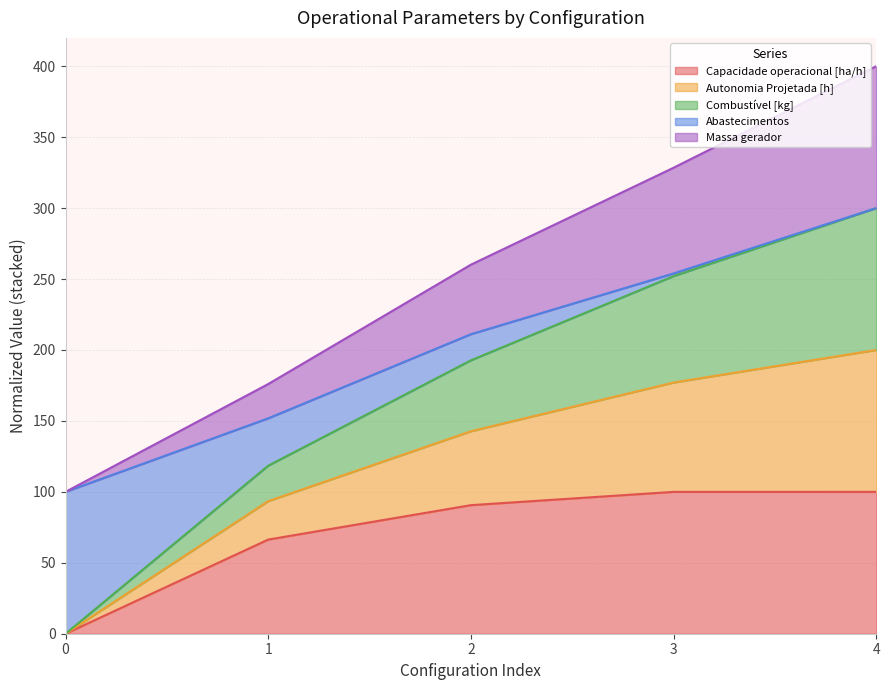

True or false: Combustível [kg] has a value of 111.9 at 3.

False